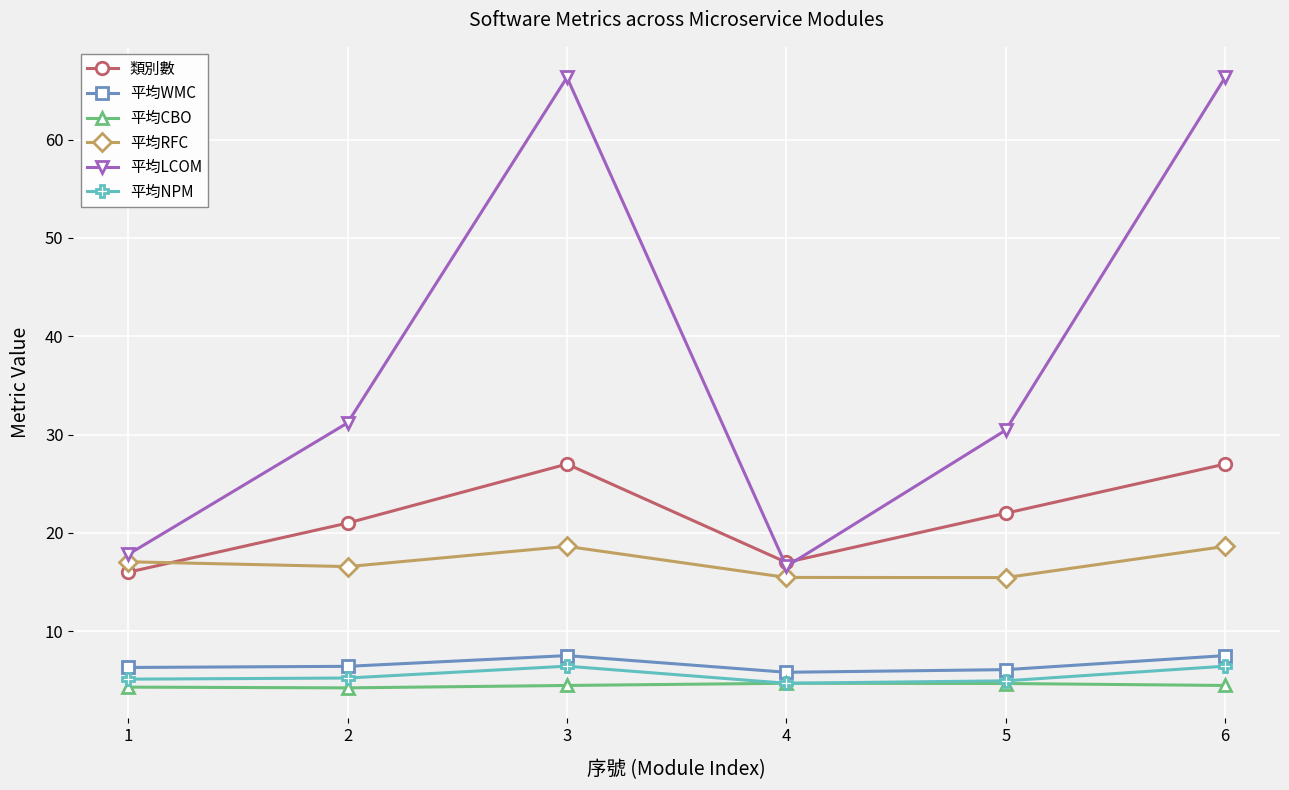

Rank the series by their maximum value, from highest to lowest.

平均LCOM, 類別數, 平均RFC, 平均WMC, 平均NPM, 平均CBO